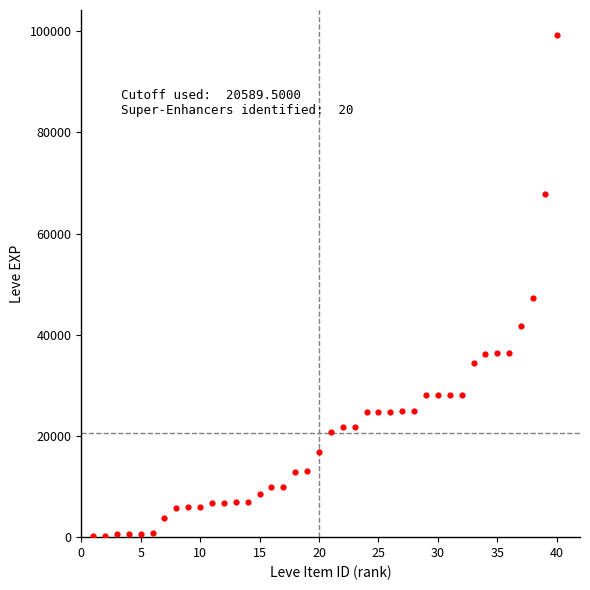

What Y value in the scatter plot is closest to 49690?

47200